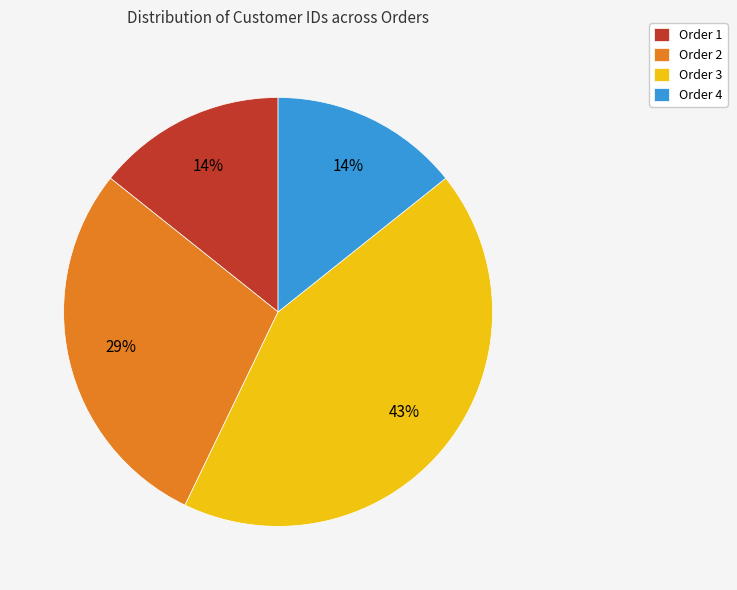

Which has a higher value, Order 2 or Order 1?

Order 2